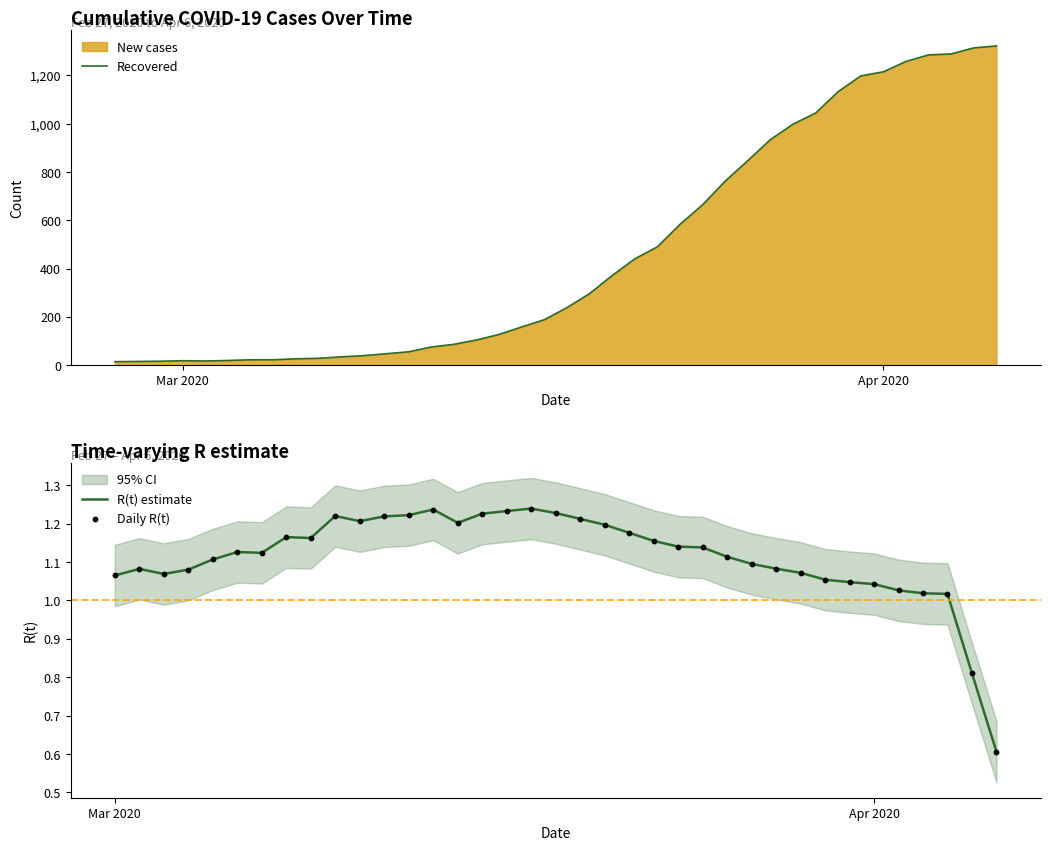

What is the ratio of the value at 2020-03-30 to the value at 2020-03-31?

0.9